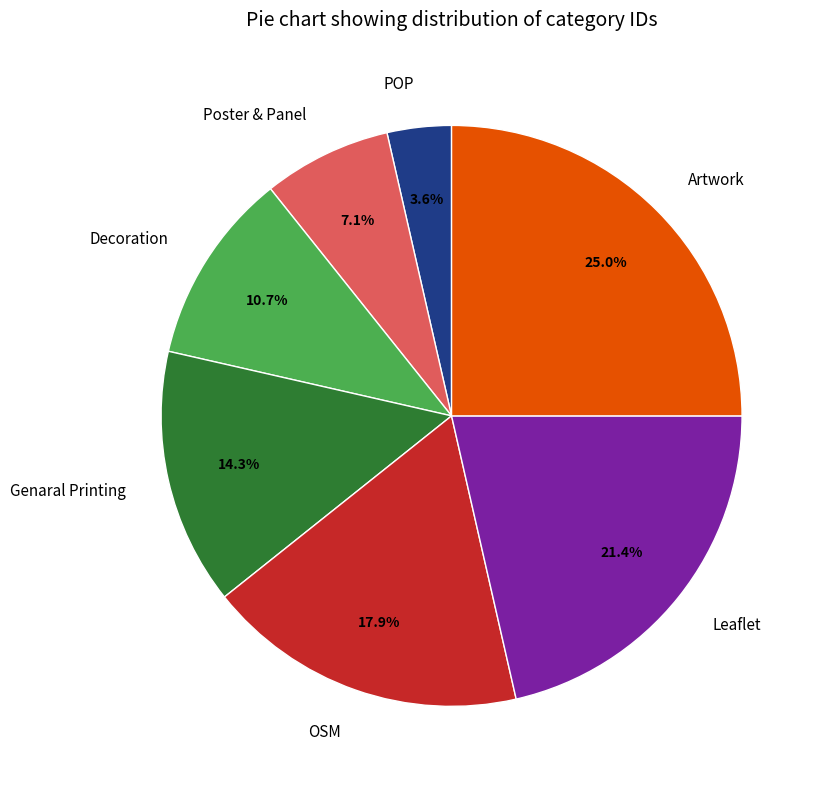

Is it true that POP is 4% of the pie?

True